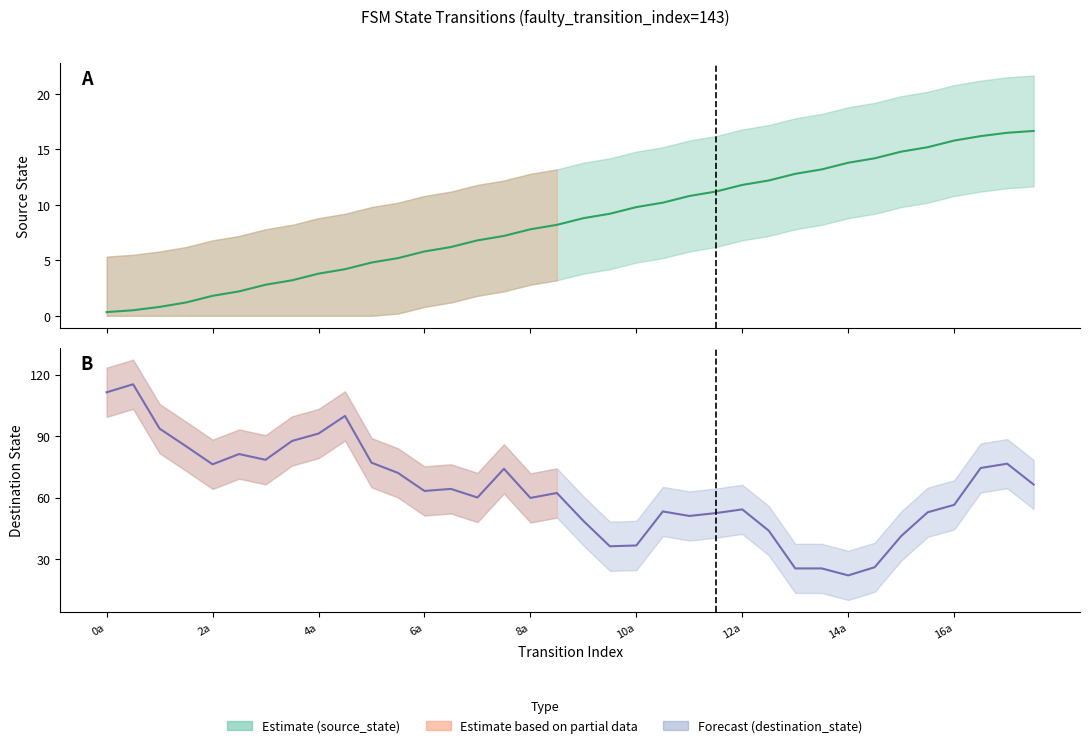

Which series has the largest range (max minus min)?

destination_state